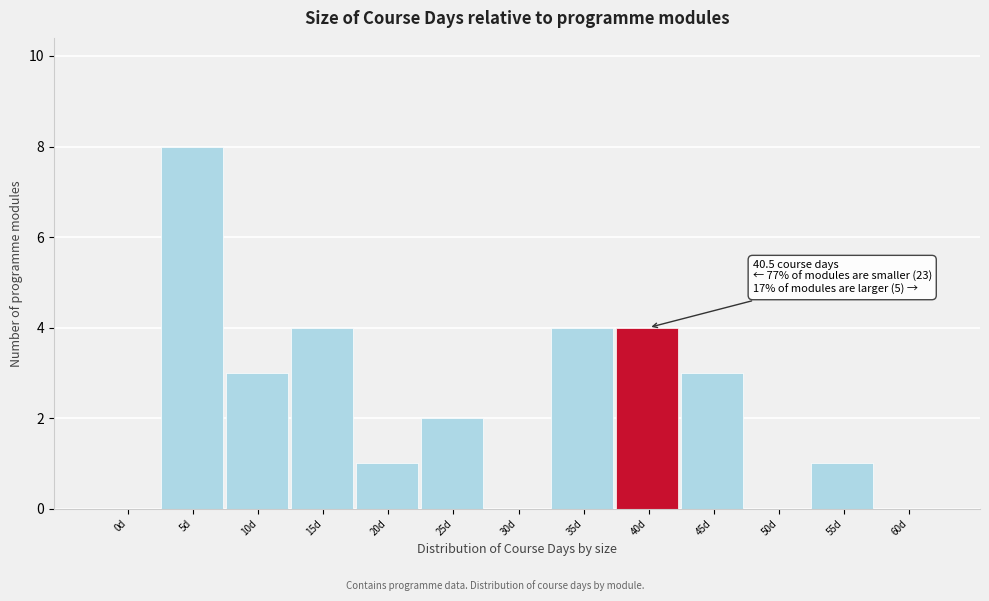

Reading right to left, list all the values displayed in this chart.

60d=0	55d=1	50d=0	45d=3	40d=4	35d=4	30d=0	25d=2	20d=1	15d=4	10d=3	5d=8	0d=0